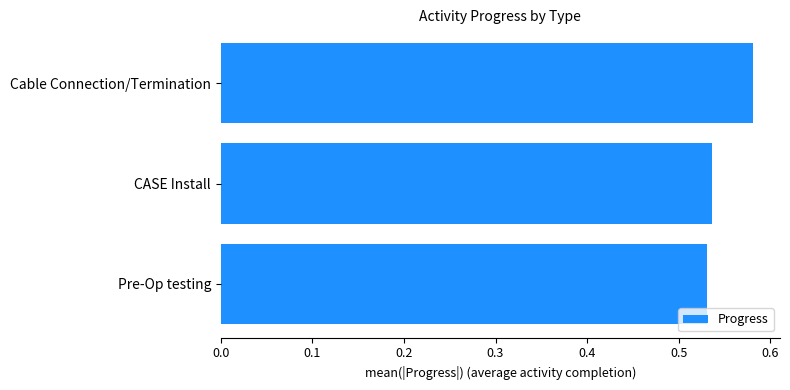

Count the number of data series in this chart.

1